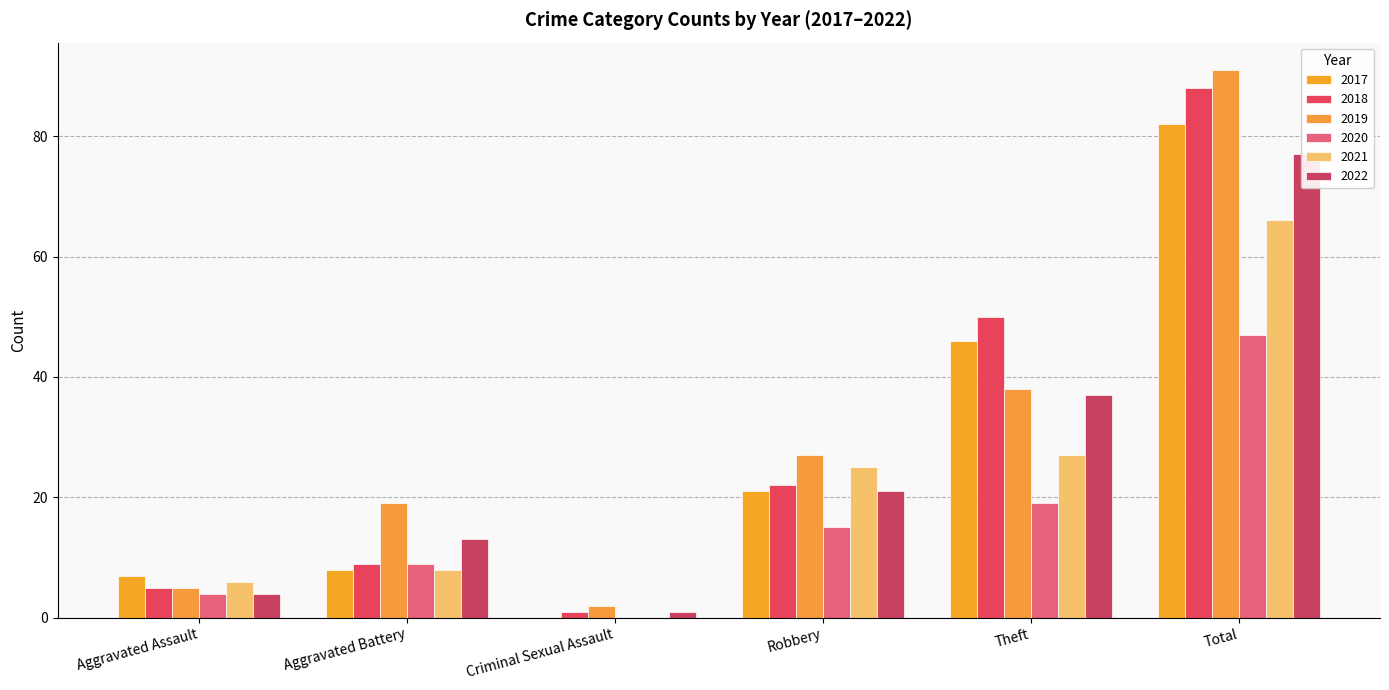

What is the value of the 2022 bar at the 1st from the left?

4